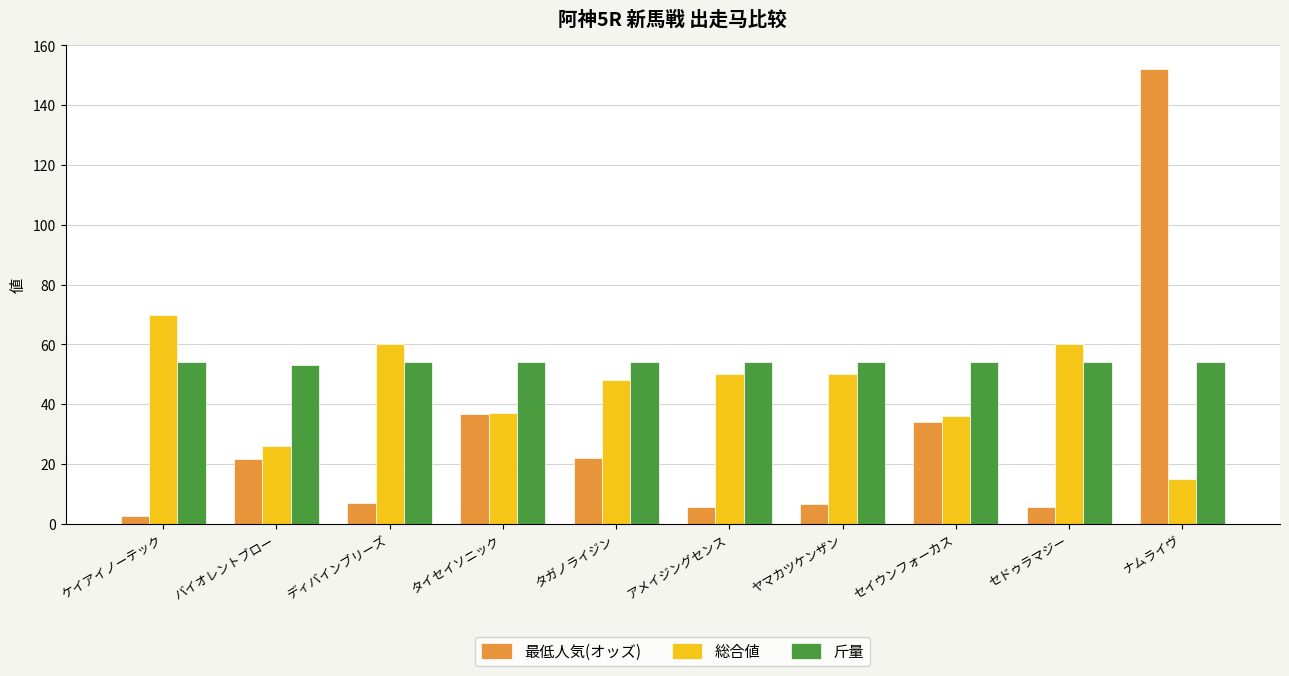

At how many categories does at least one series exceed 119?

1